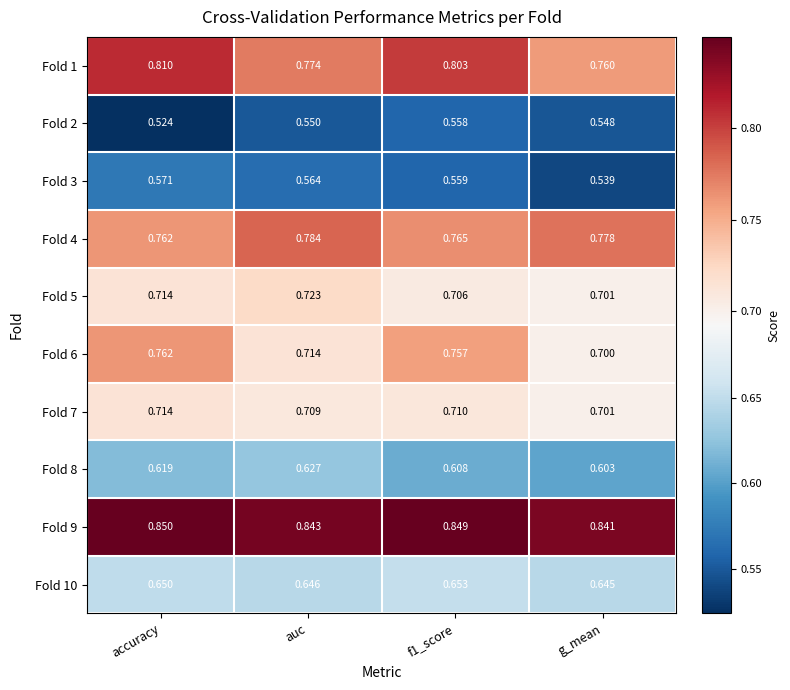

Which category has the lowest value across all series?

accuracy